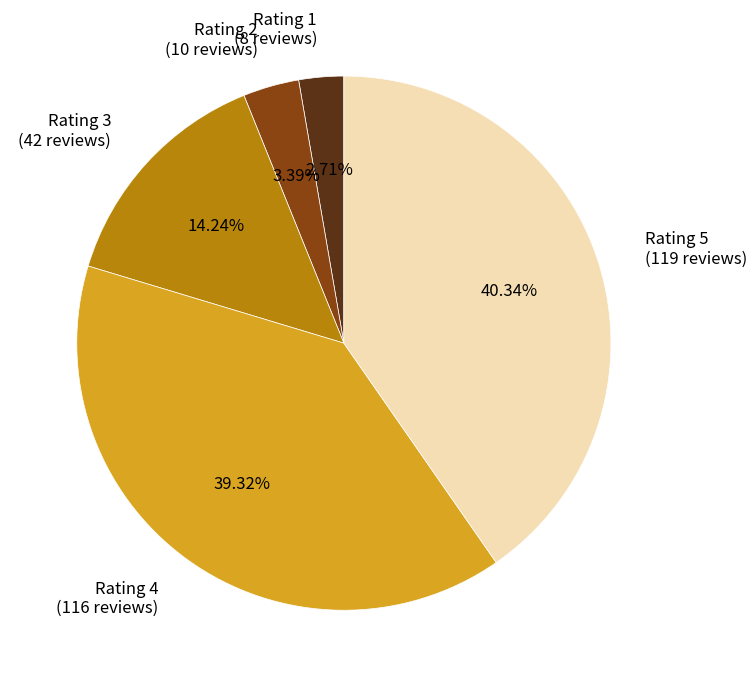

Combined, do Rating 1 and Rating 2 account for over 50%?

No